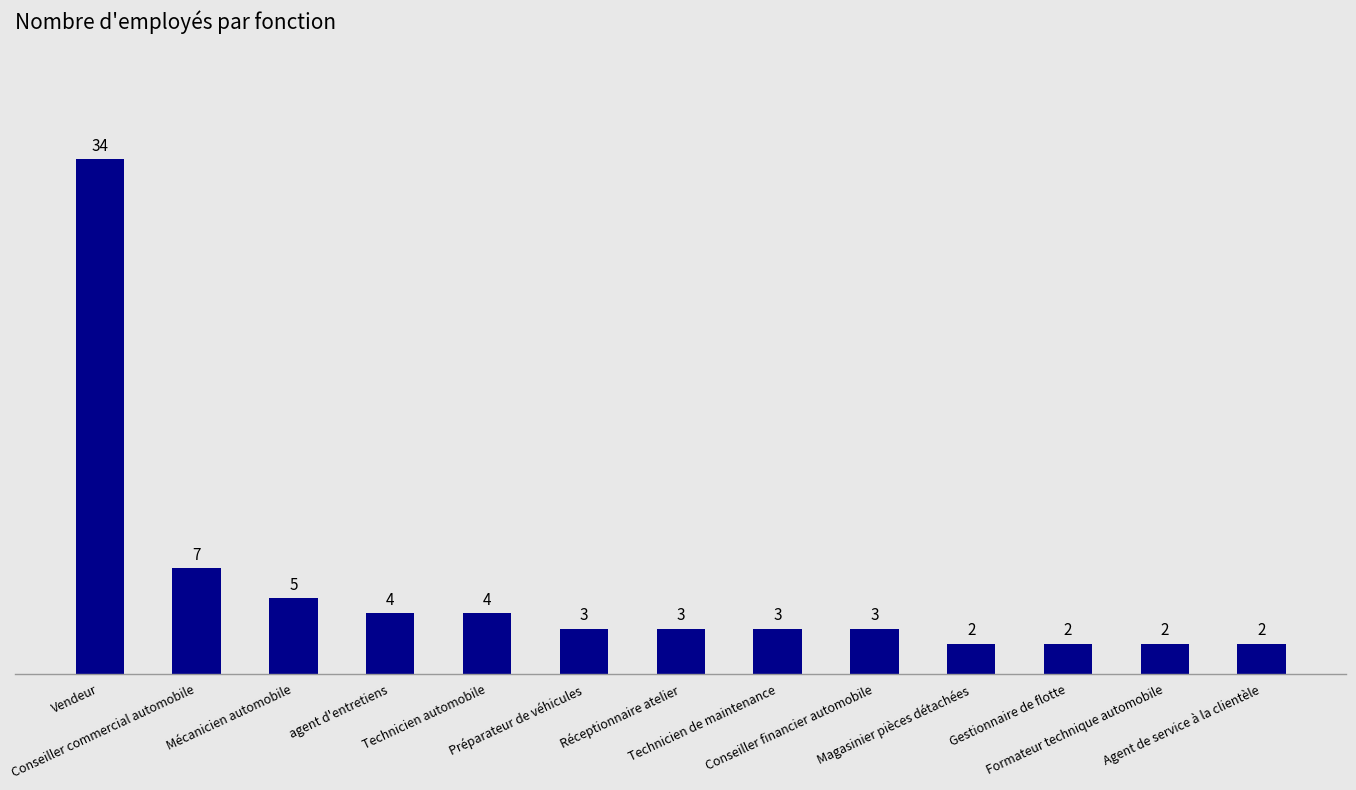

What is the ratio of the value at Technicien de maintenance to the value at Vendeur?

0.1